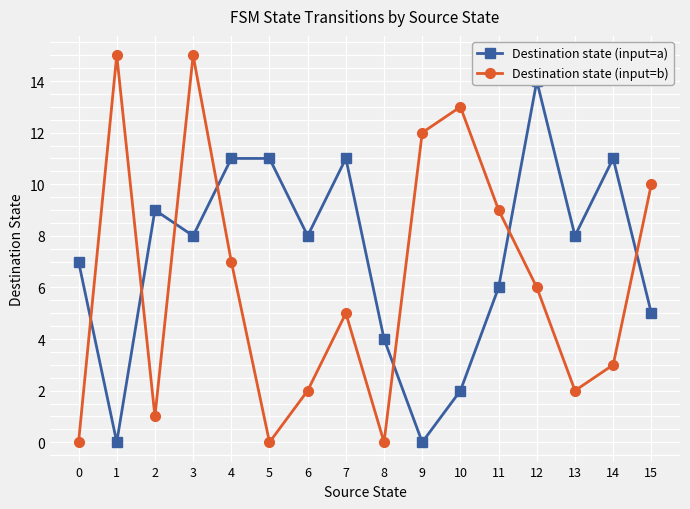

What is the difference between the maximum and minimum values in the Destination state (input=a) series?

14